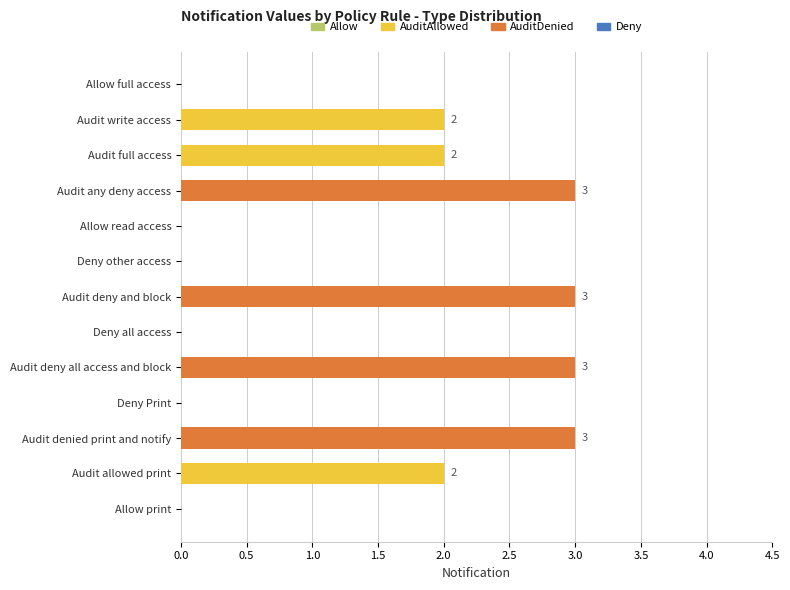

The chart shows a value of 2 at Audit deny and block. True or false?

False